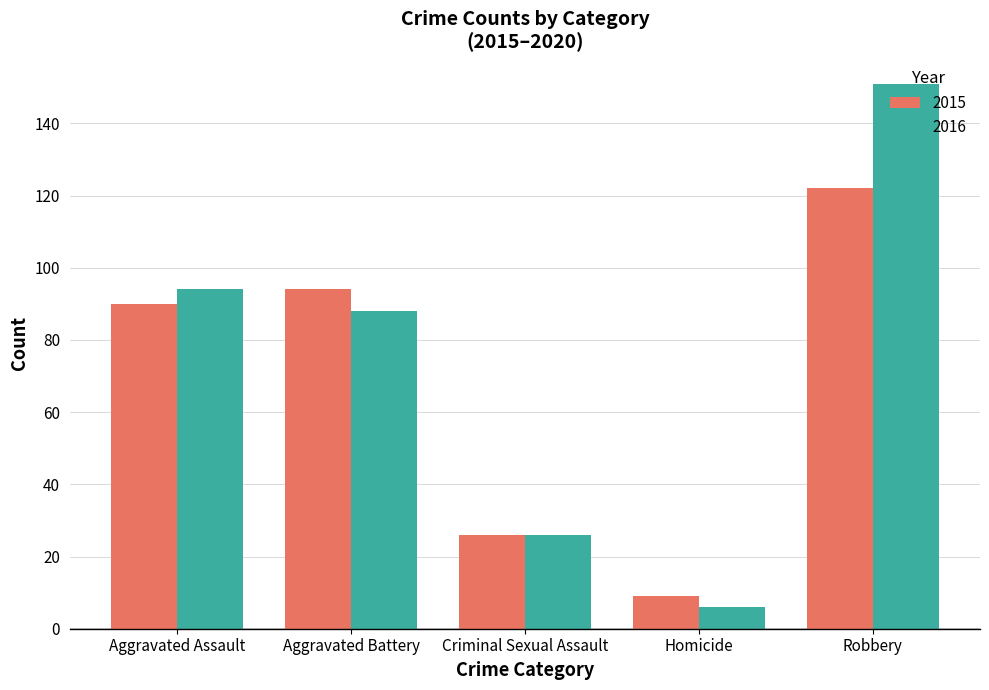

At Aggravated Battery, list the series in order from largest to smallest.

2015, 2016